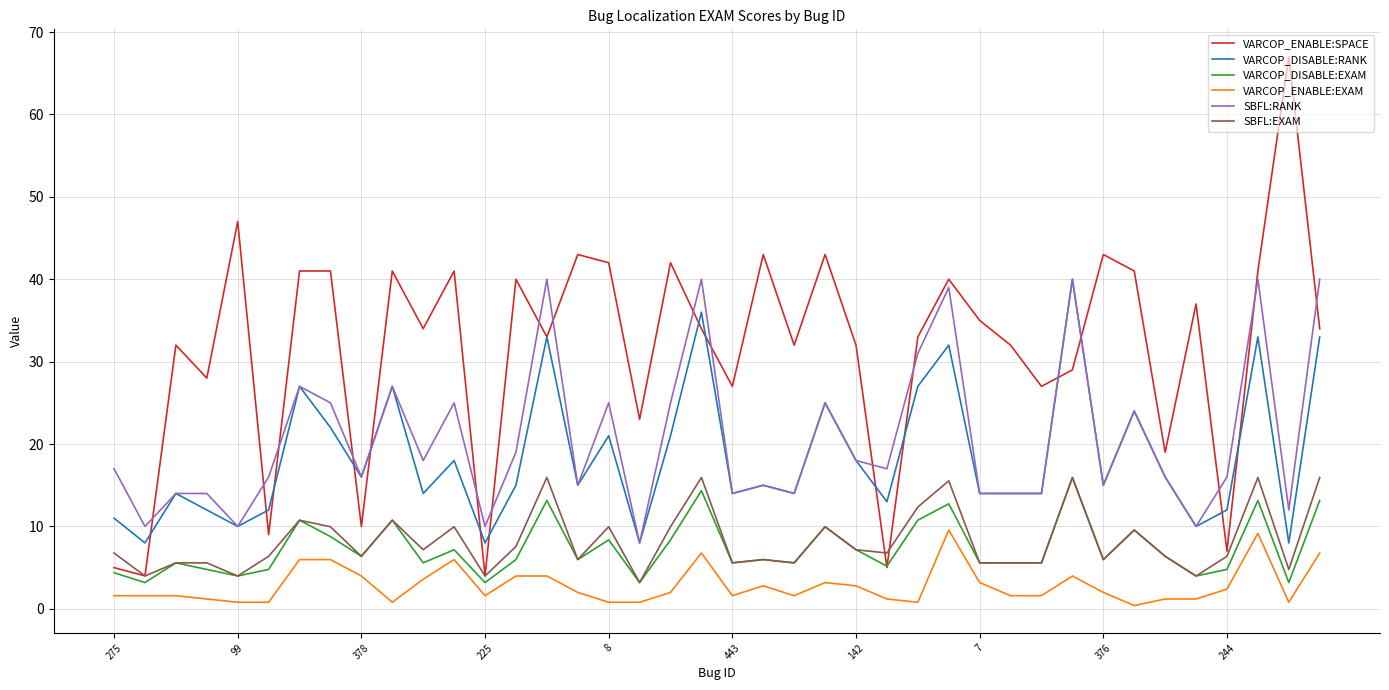

True or false: SBFL:EXAM and VARCOP_DISABLE:RANK cross at least once.

False